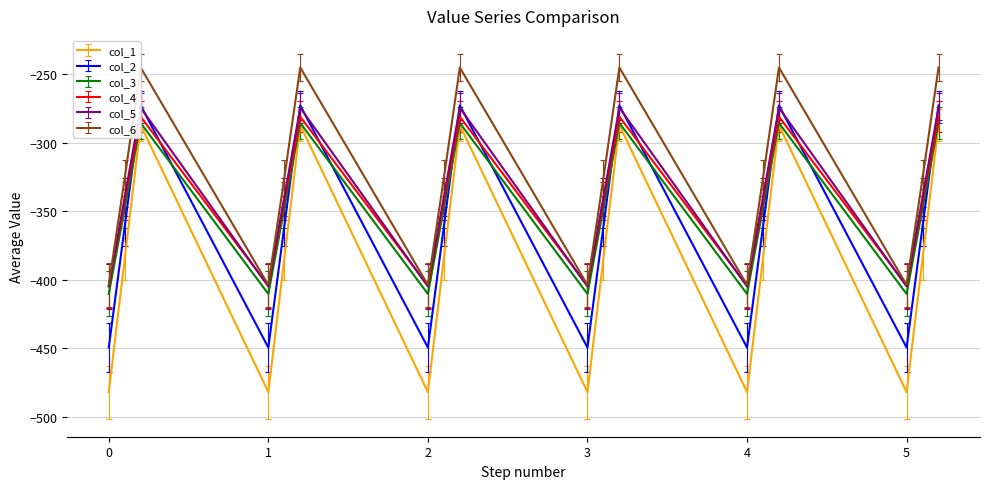

At which category does col_1 reach its first local valley?

1